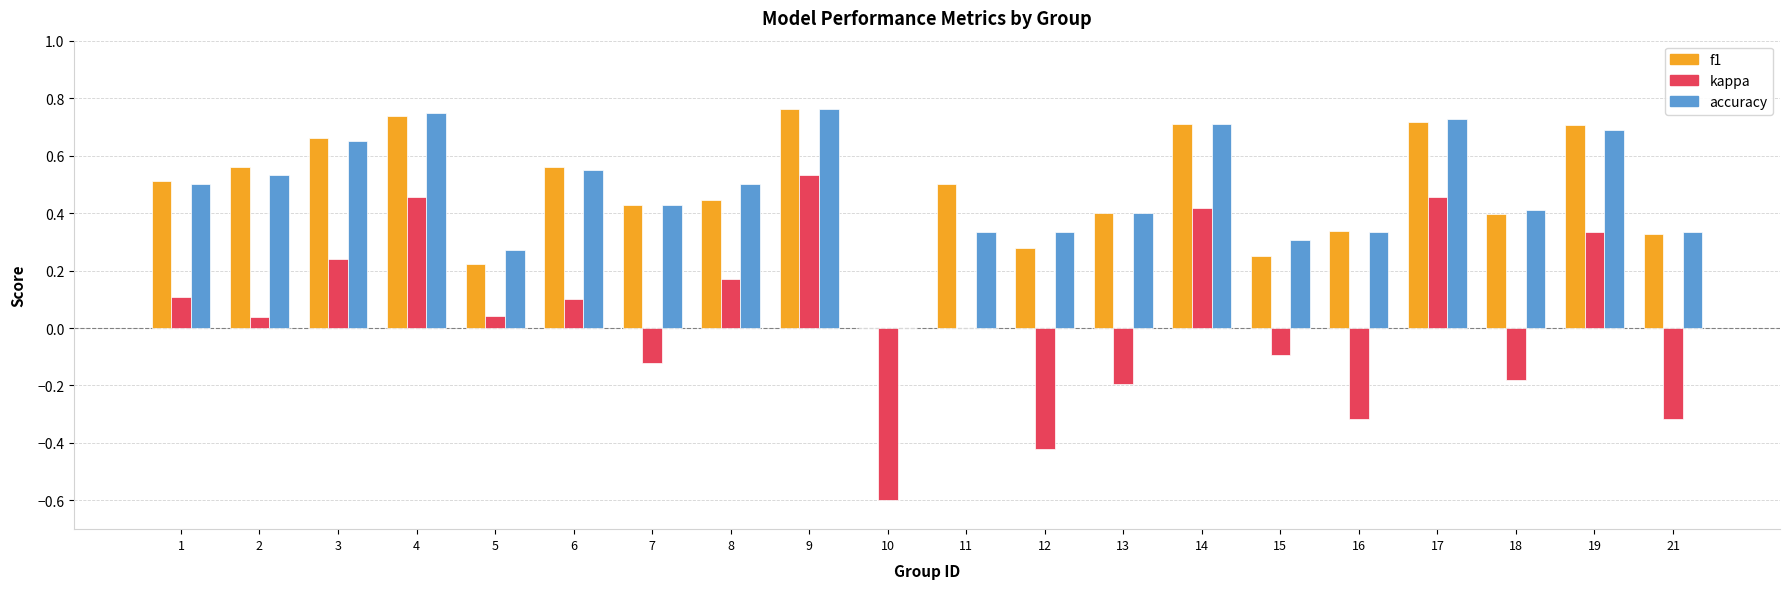

What is the sum of all accuracy values?

9.5